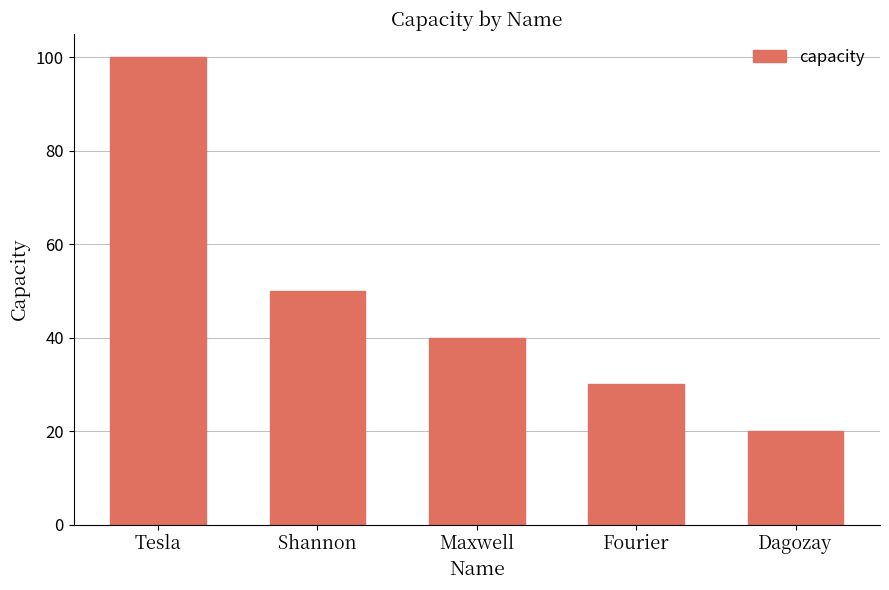

How many data points are less than 40?

2